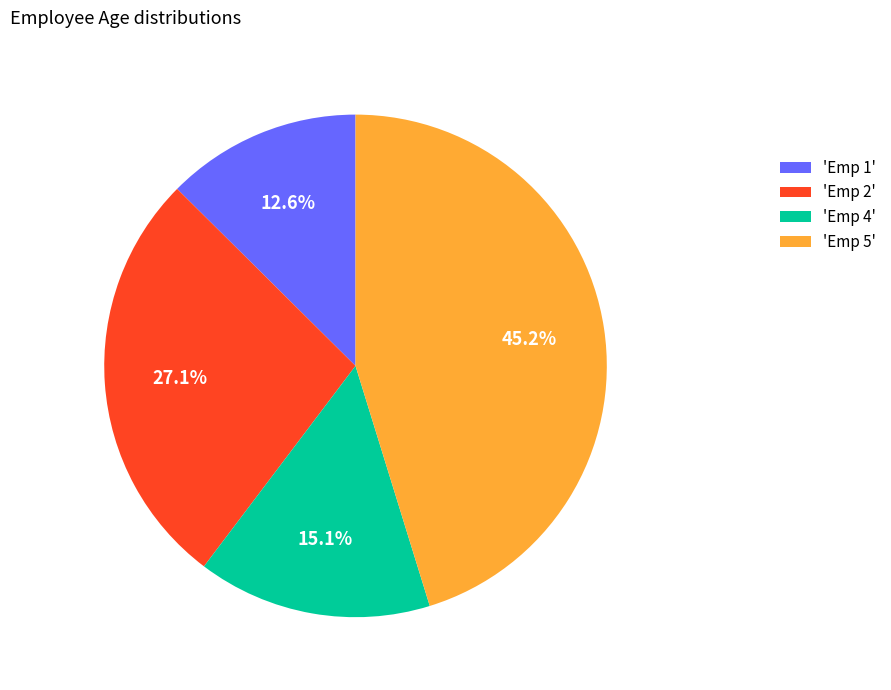

How much of the chart is everything except 'Emp 1'?

87.4%